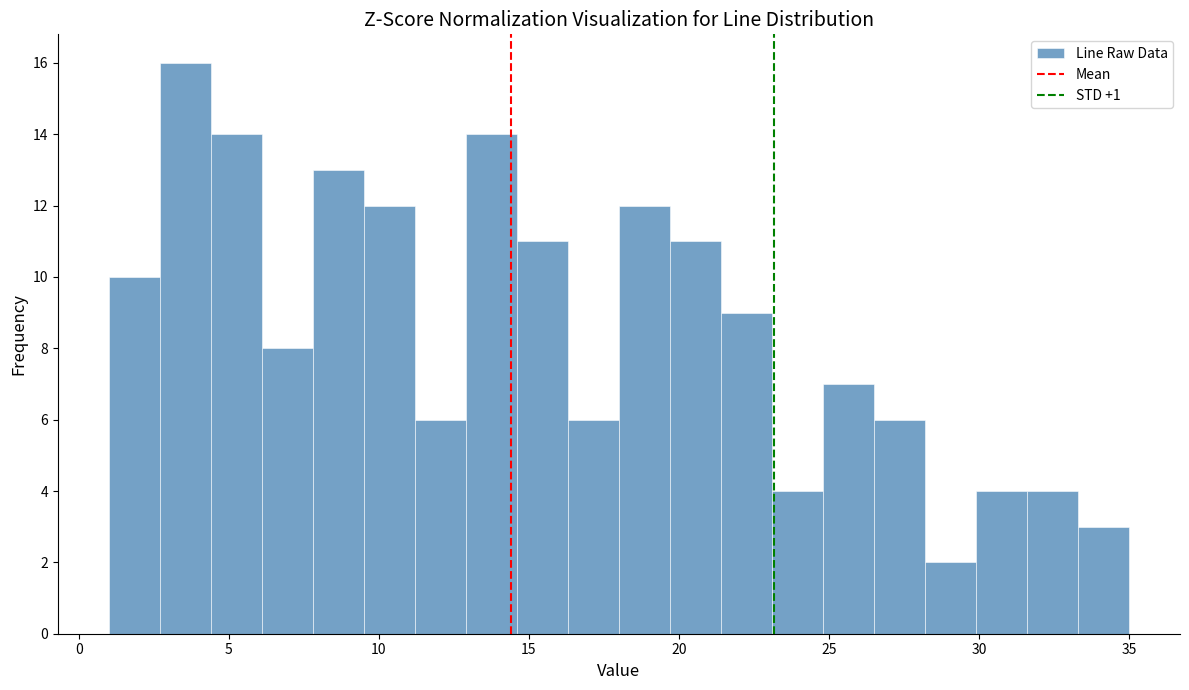

Read against the x-axis, roughly where is the centre of the tallest bar?

3.5